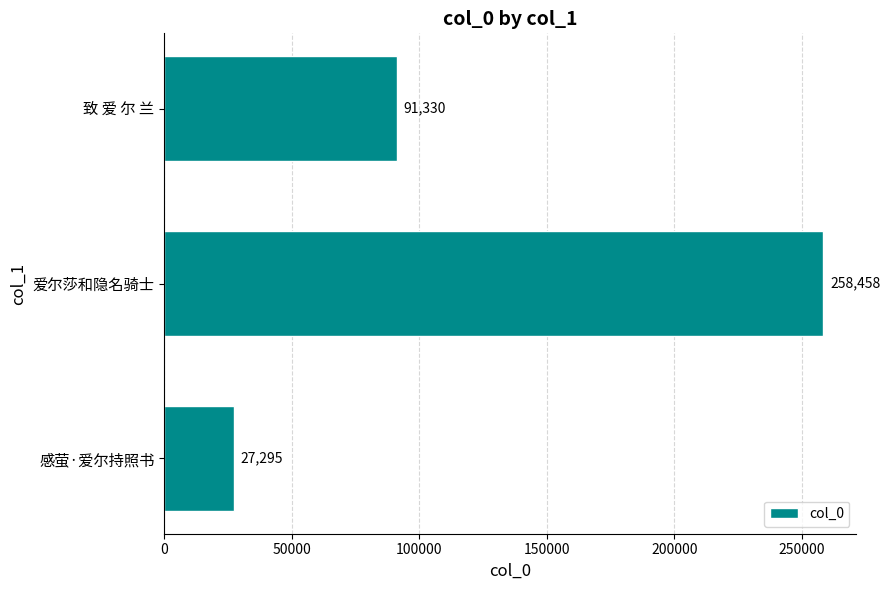

Count the values in the range 27295 to 258458.

3